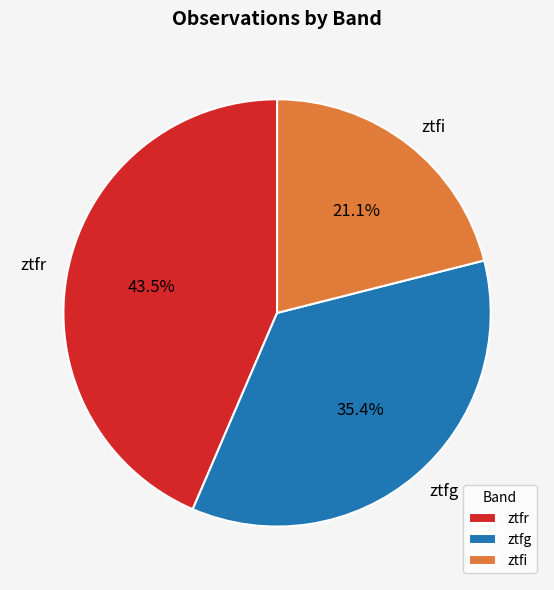

Combined, what portion of the pie is ztfr and ztfi?

64.6%